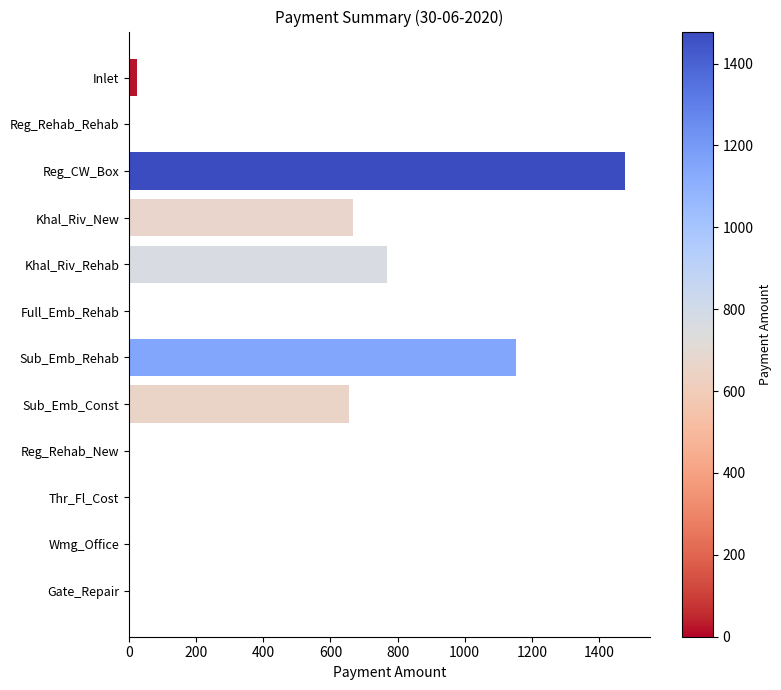

True or false: the data shows 1152.8 at Sub_Emb_Rehab.

True